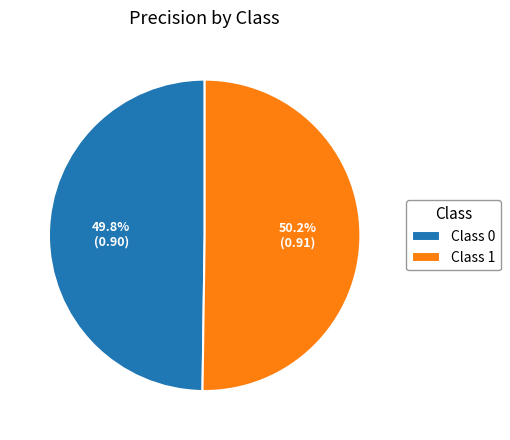

How many slices are in this pie chart?

2